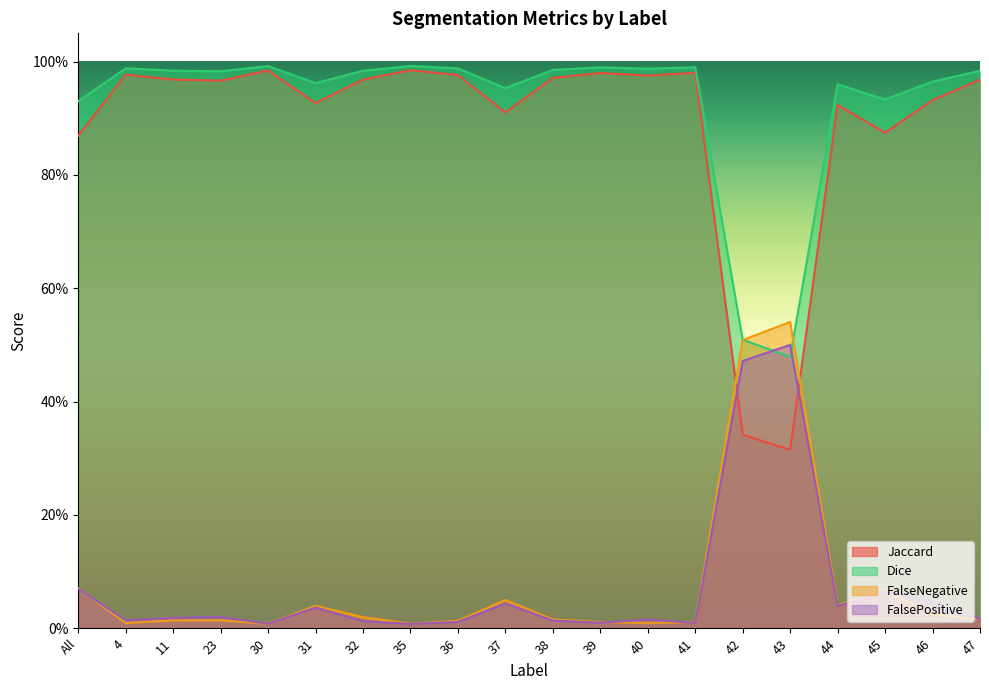

Which category has the lowest value across all series?

35